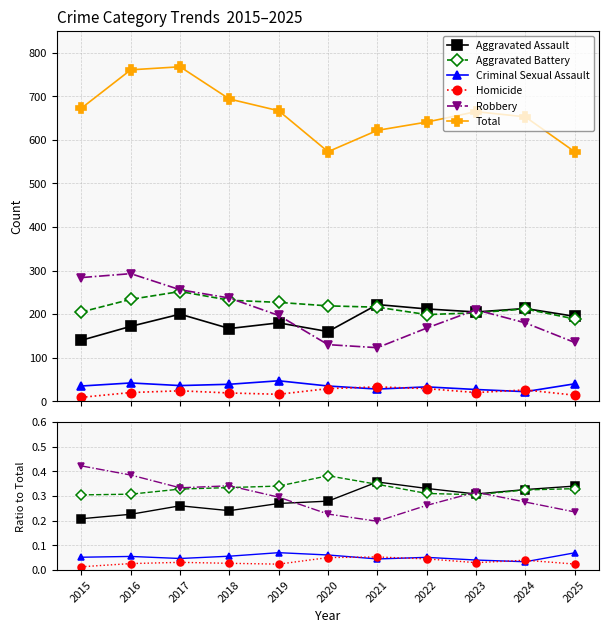

At which label is Total closest to 670?

2015